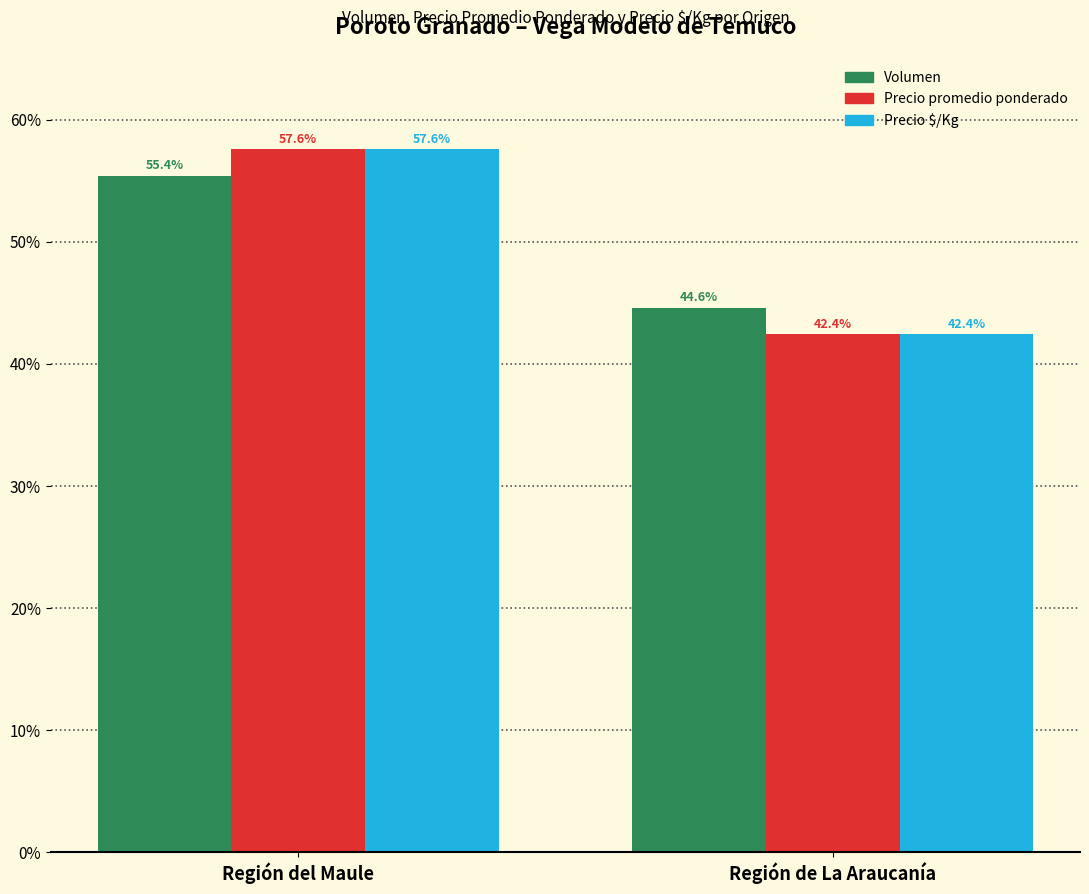

Is it true that Volumen equals 21.8 at Región de La Araucanía?

False